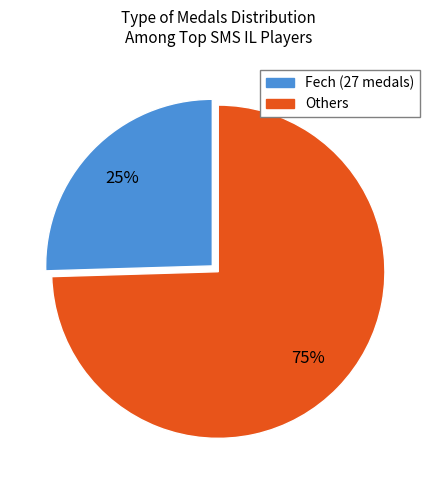

To the nearest percent, what is the average slice percentage?

50%